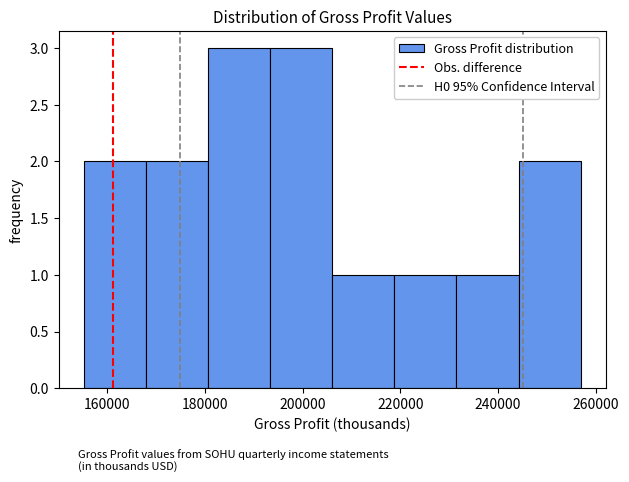

Reading left to right, list every bar in this chart as the range it spans on the x-axis followed by its height. Neither the bar edges nor the heights are printed on the chart, so give them approximately, as read against the axes.

156000 to 168000: 2
168000 to 180000: 2
180000 to 194000: 3
194000 to 206000: 3
206000 to 218000: 1
218000 to 232000: 1
232000 to 244000: 1
244000 to 256000: 2